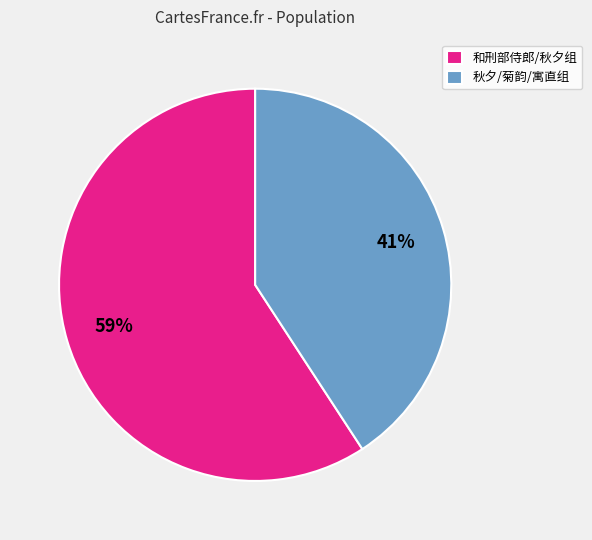

To the nearest percent, what is the average slice percentage?

50%